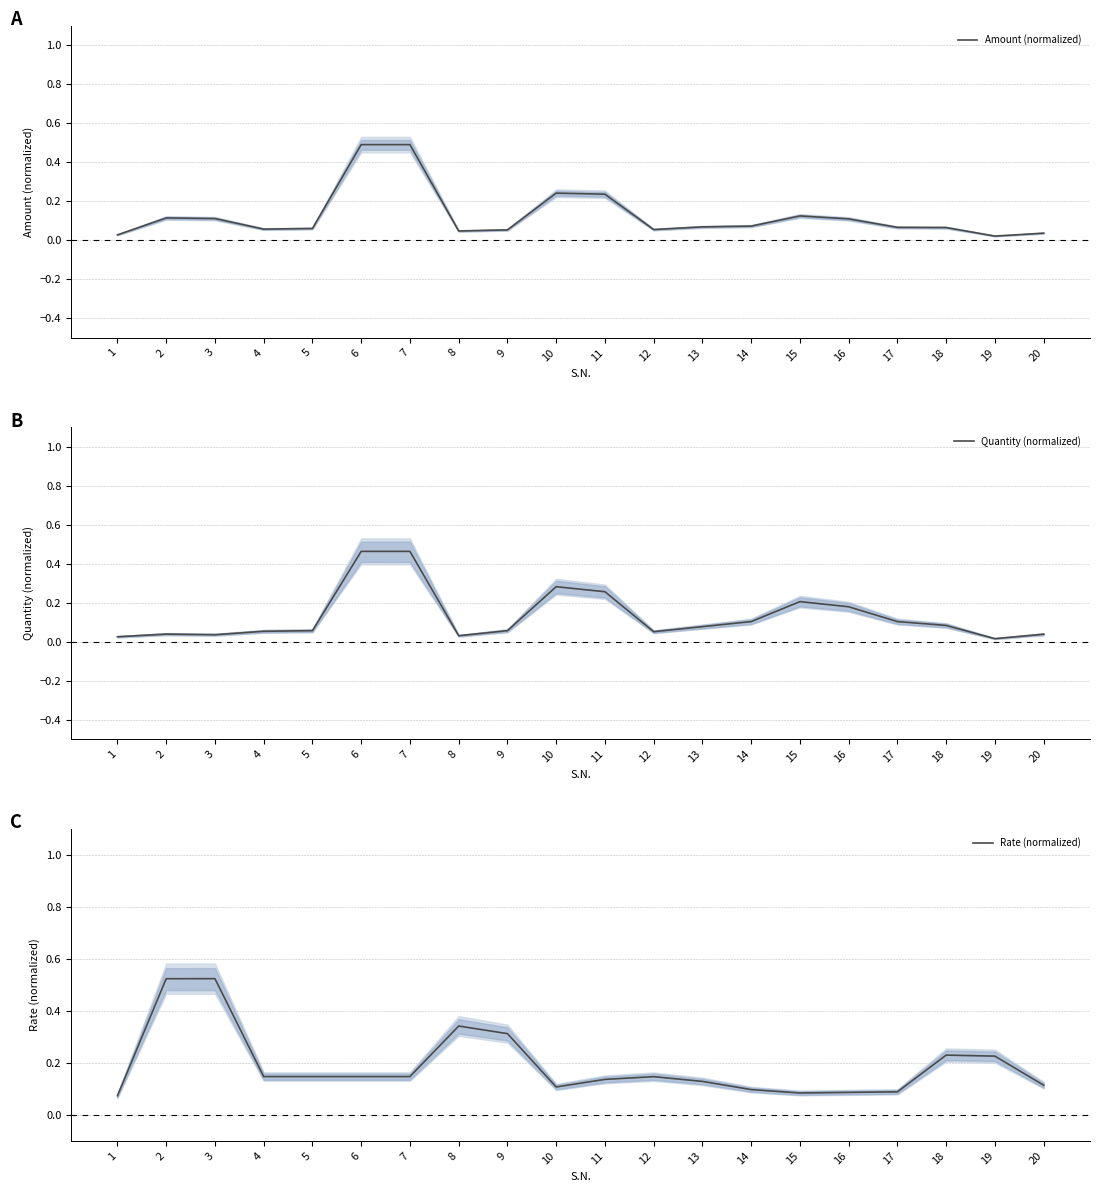

Which label corresponds to the smallest value in the chart?

19